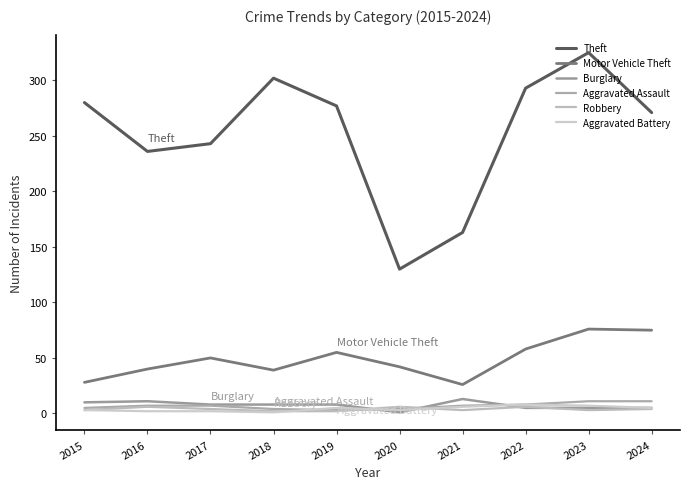

What value does the Robbery series have at 2019?

2